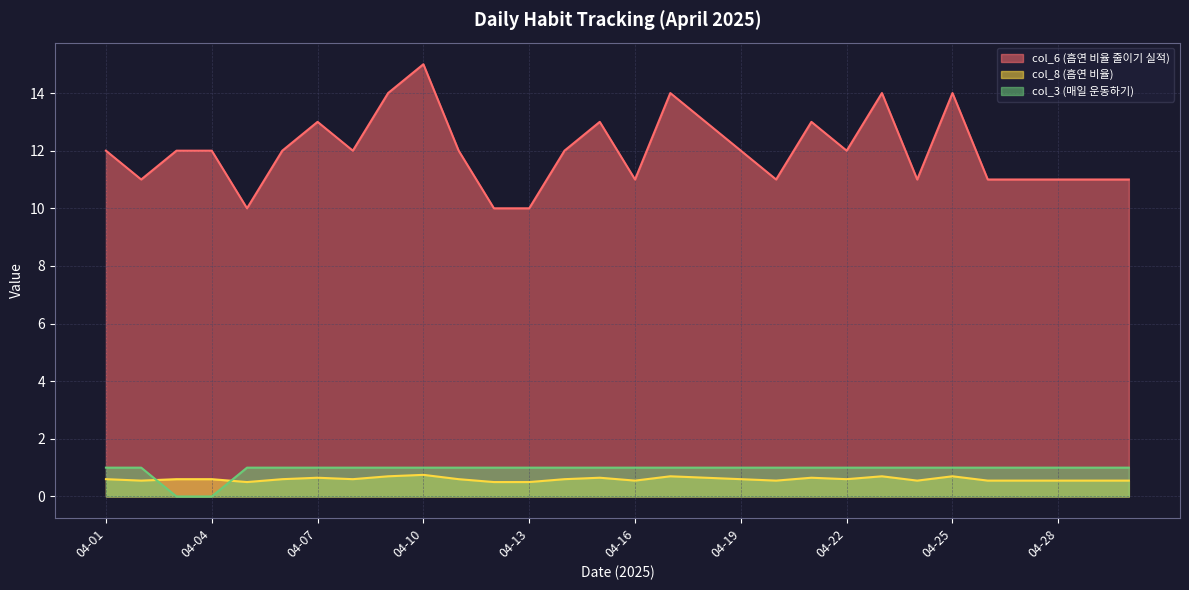

Which series has the largest range (max minus min)?

col_6 (흡연 비율 줄이기 실적)